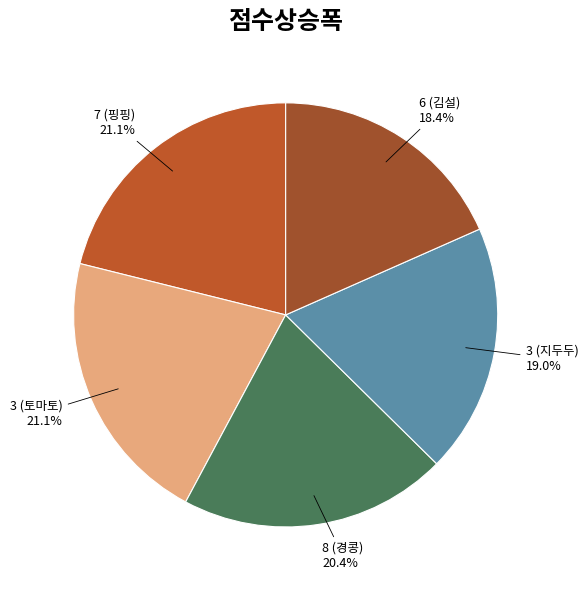

What percentage is the 3 (지두두) slice, to the nearest percent?

19%